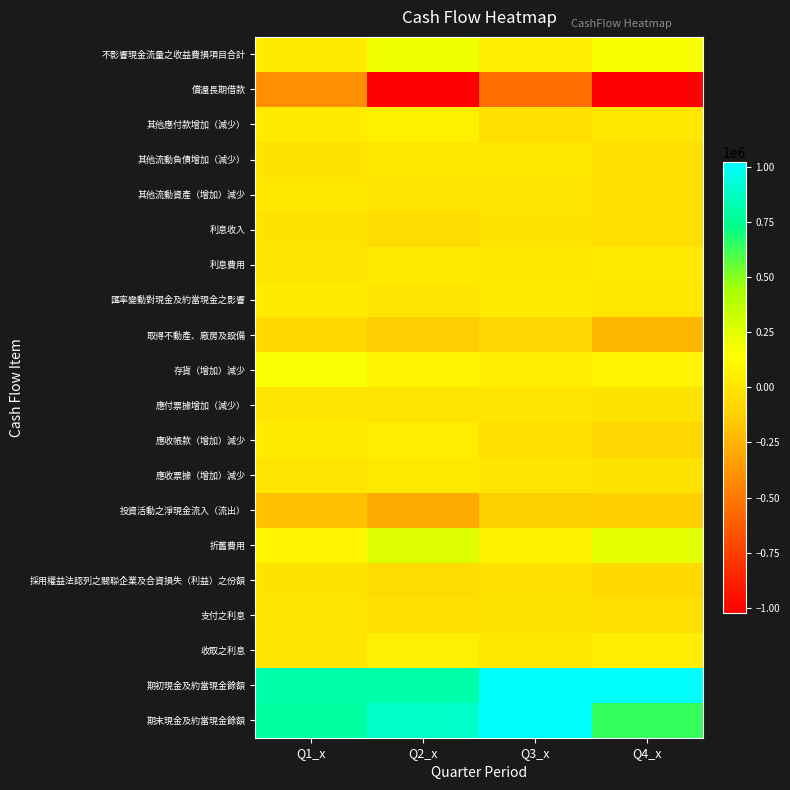

At how many categories does at least one series exceed 317484?

4